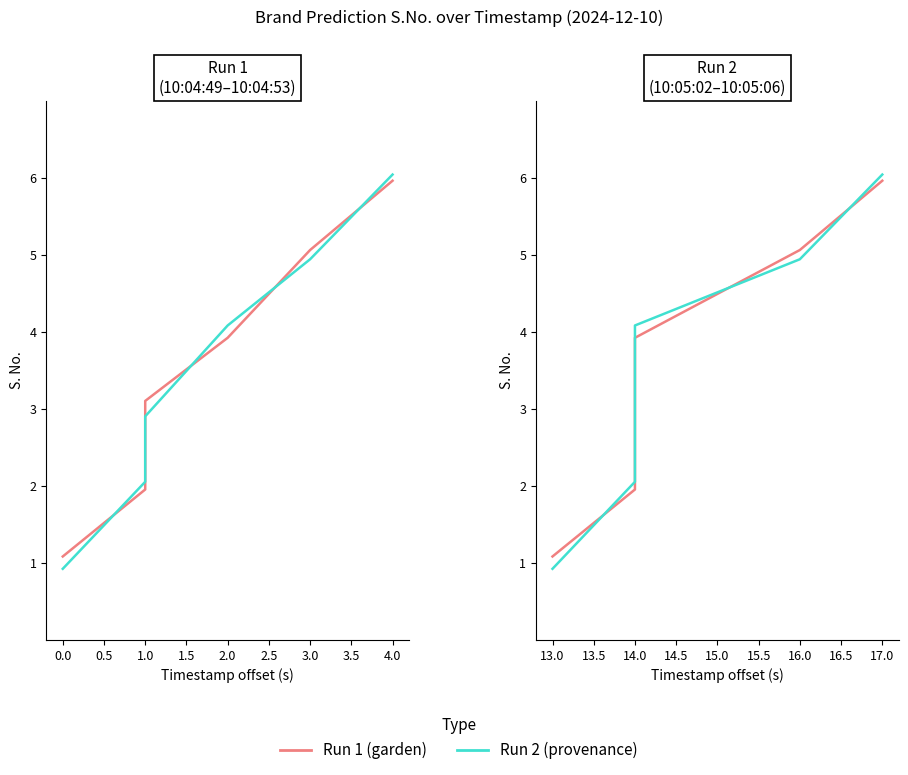

Rank the series by their average value, from highest to lowest.

Run 1 (garden), Run 2 (provenance)